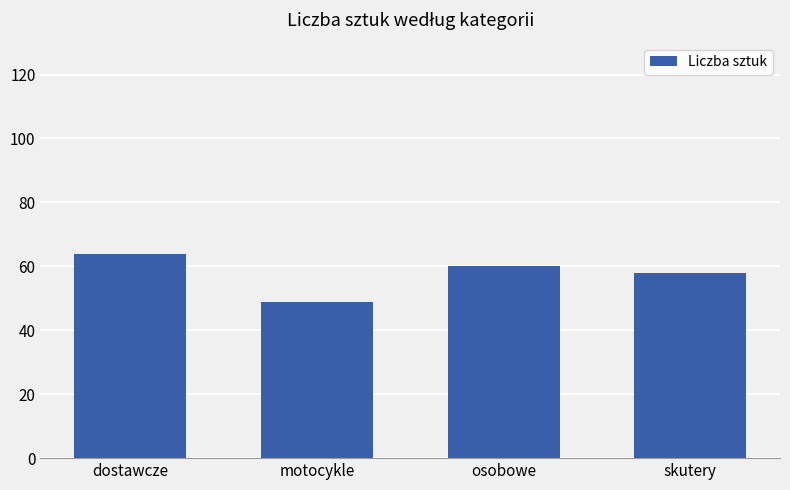

What is the value of the 1st bar from the left?

64